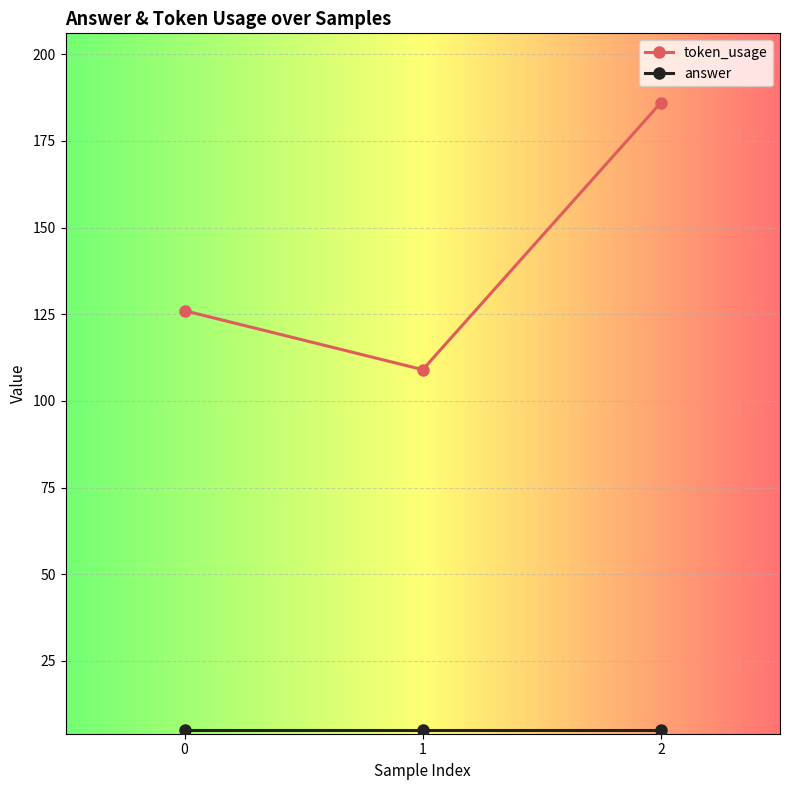

What is the maximum value shown in the chart?

186